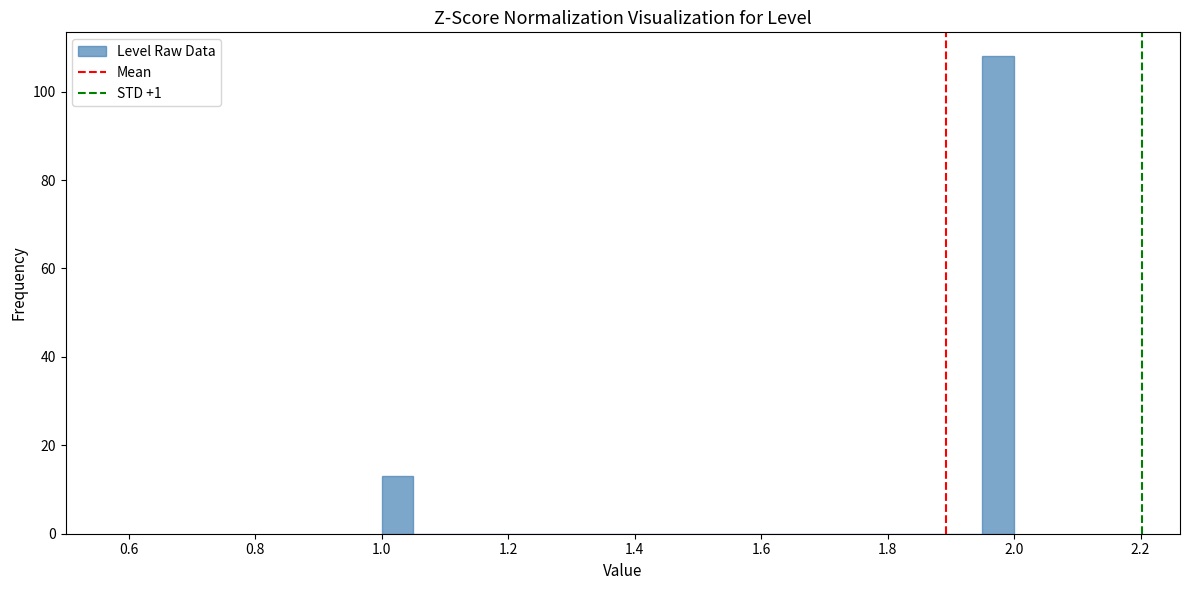

Around what value on the x-axis is the tallest bar? Give the approximate position of its centre, as read against the axis.

1.98